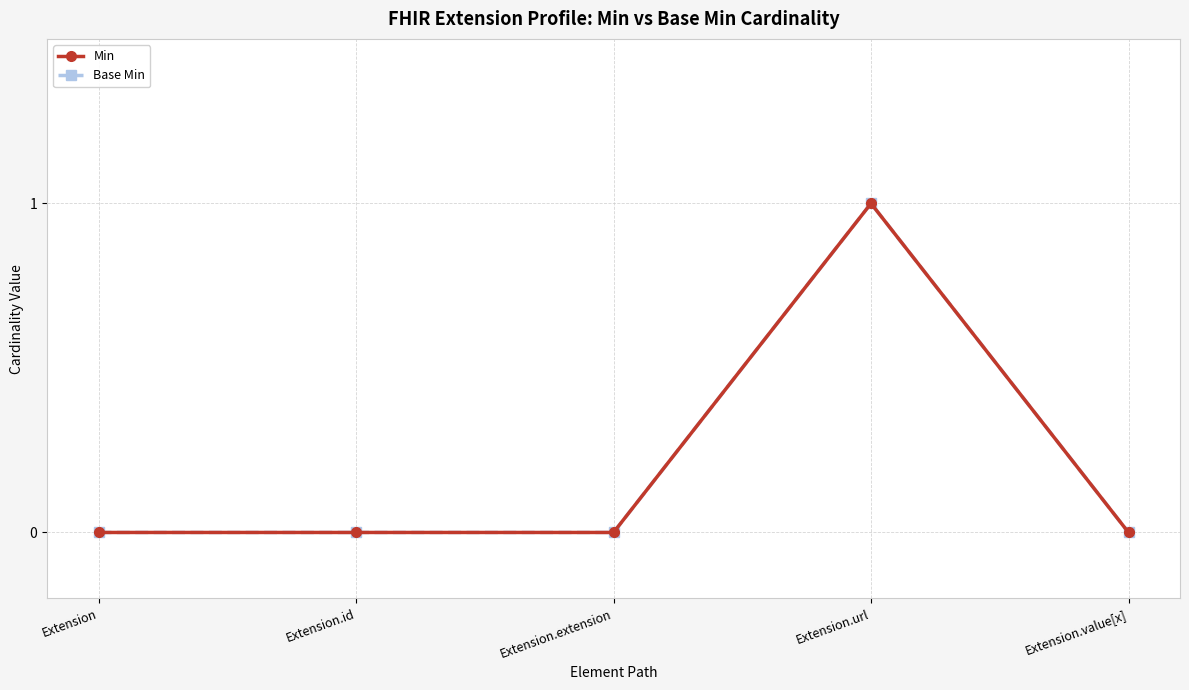

Does the chart have visible grid lines?

Yes